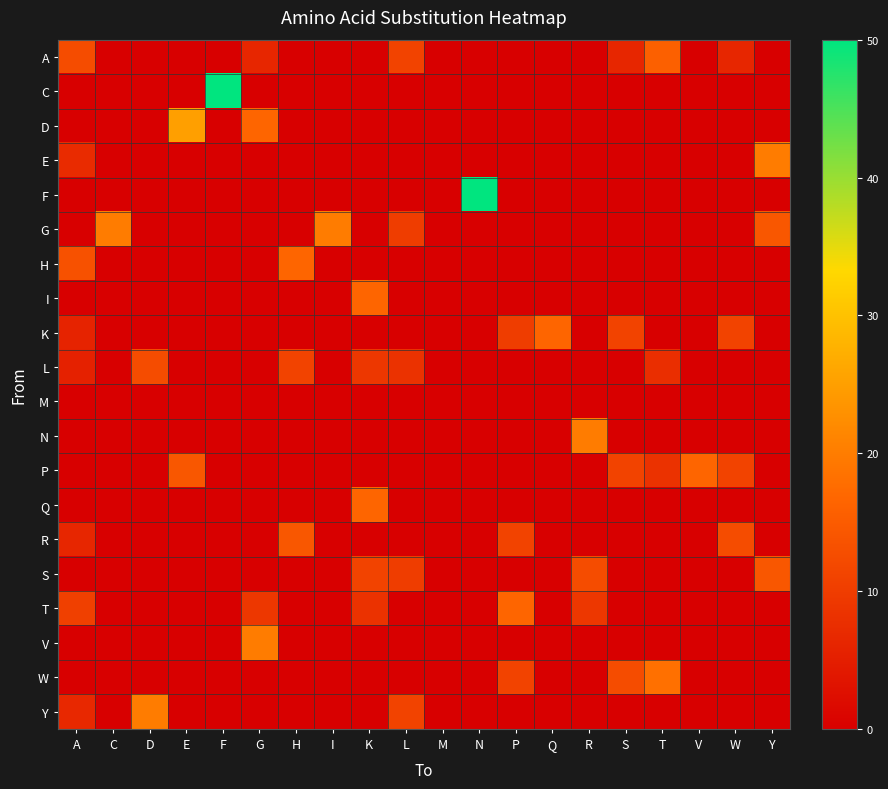

Which series has the widest spread of values?

C